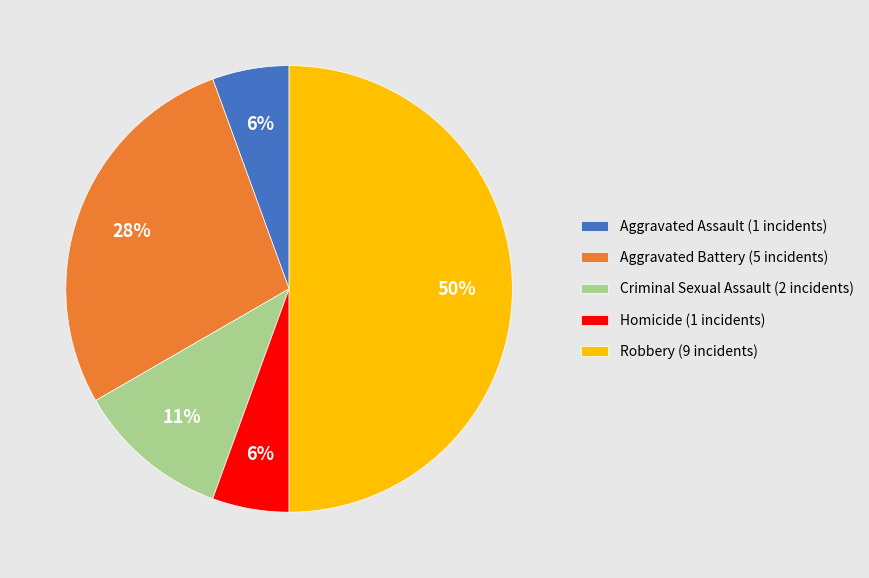

Is Criminal Sexual Assault (2 incidents) the majority of the pie?

No